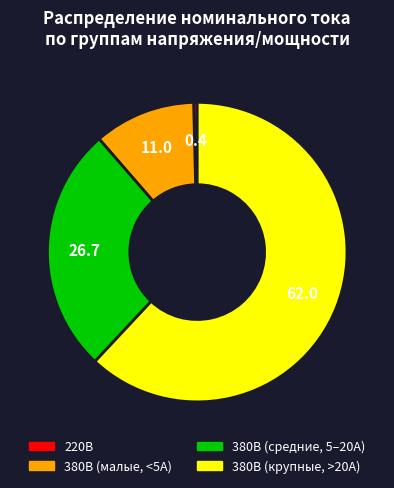

Does any single category account for the majority?

Yes